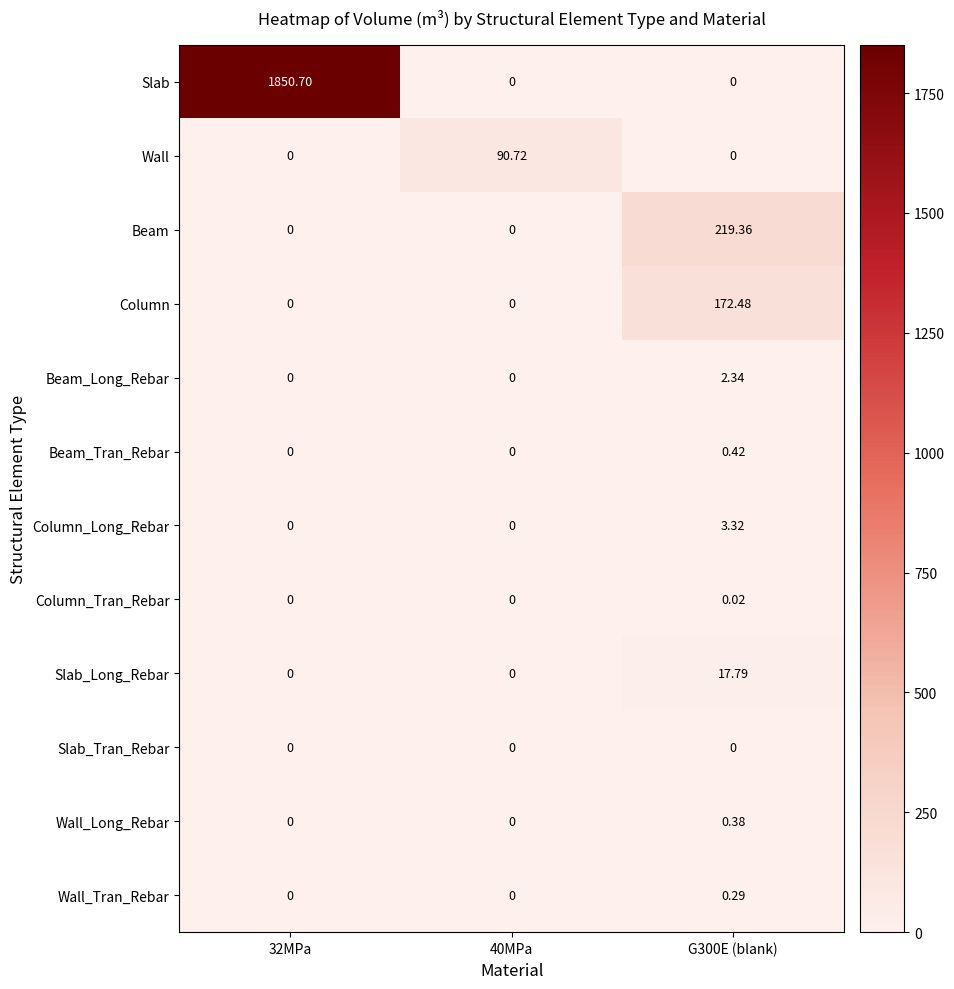

Rank the series by their maximum value, from highest to lowest.

Slab, Beam, Column, Wall, Slab_Long_Rebar, Column_Long_Rebar, Beam_Long_Rebar, Beam_Tran_Rebar, Wall_Long_Rebar, Wall_Tran_Rebar, Column_Tran_Rebar, Slab_Tran_Rebar